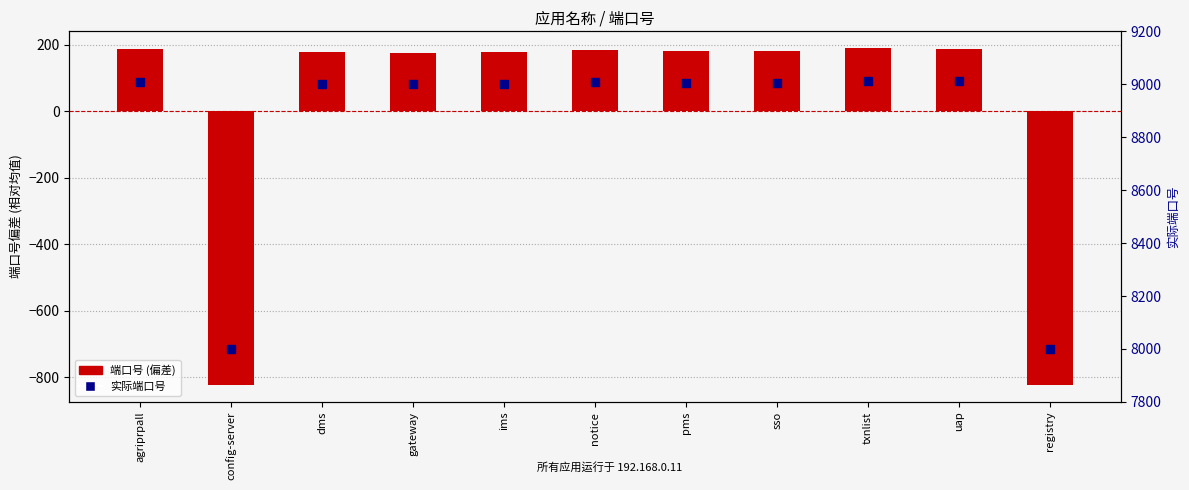

Which series contains the lowest Y value?

端口号 (偏差)